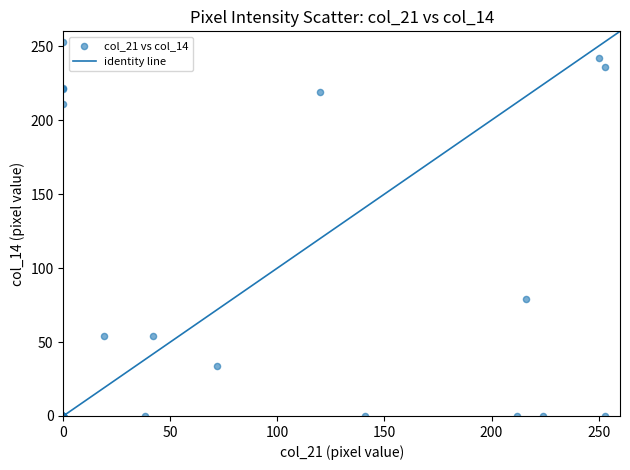

What Y value in the scatter plot is closest to 126?

79